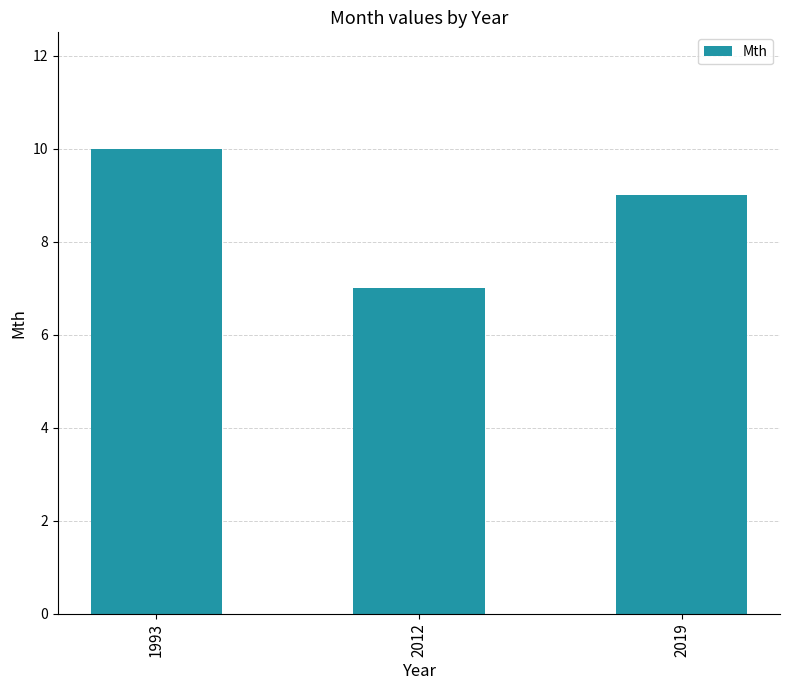

What is the approximate value at 1993?

10